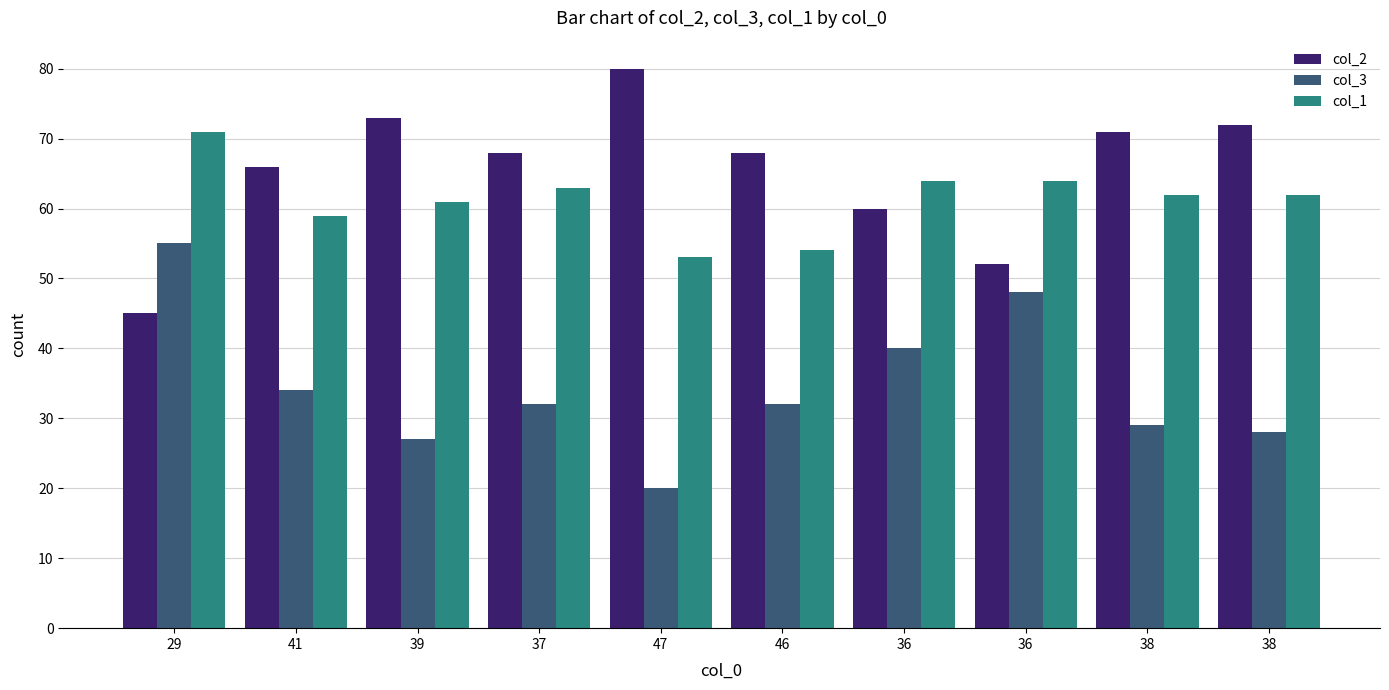

What are all the series names shown in the legend?

col_2, col_3, col_1